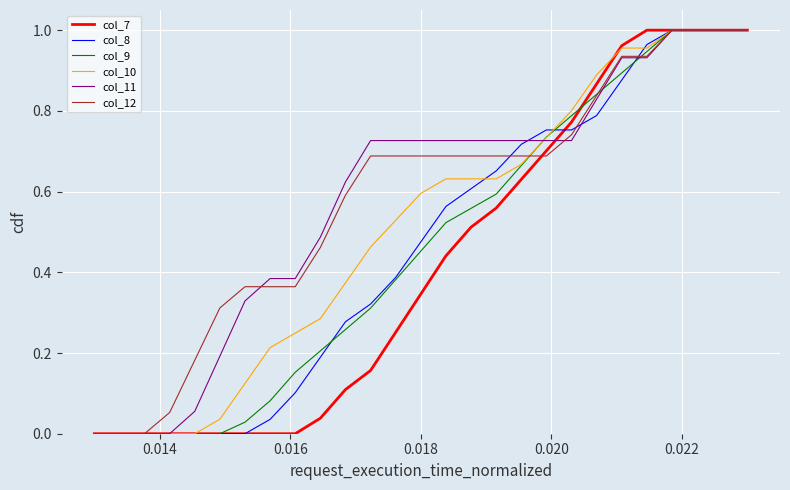

Does the chart have visible grid lines?

Yes